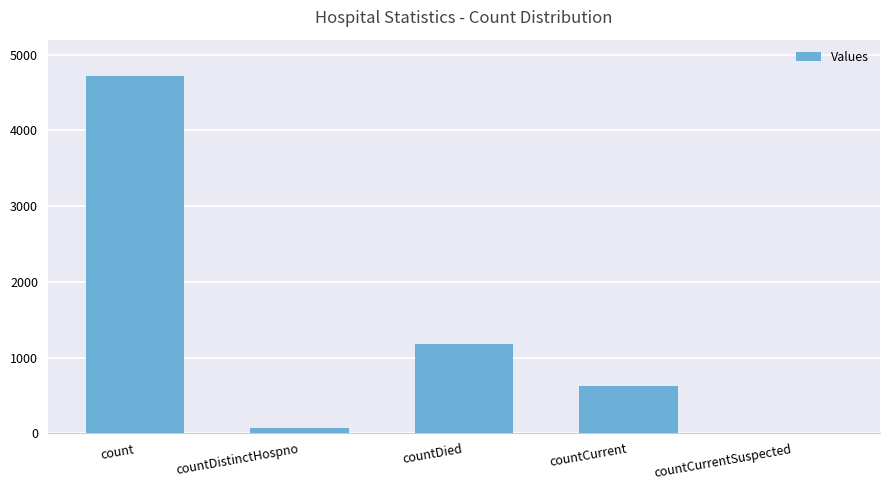

What is the sum of all values?

6602